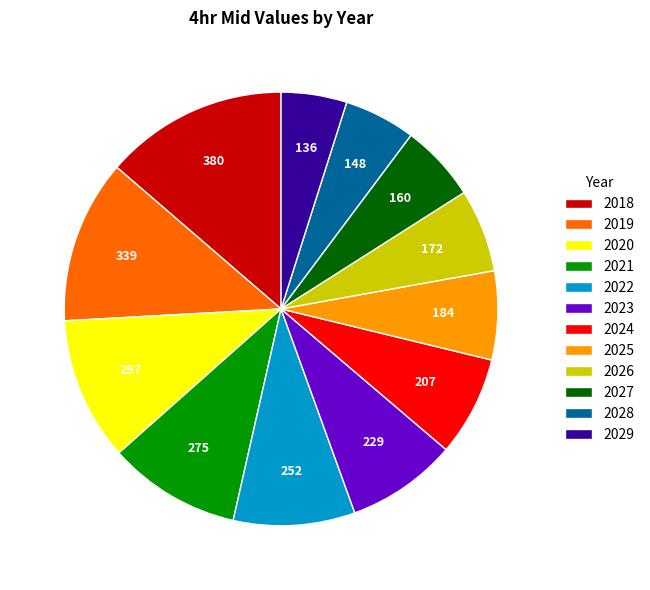

How many slices are in this pie chart?

12